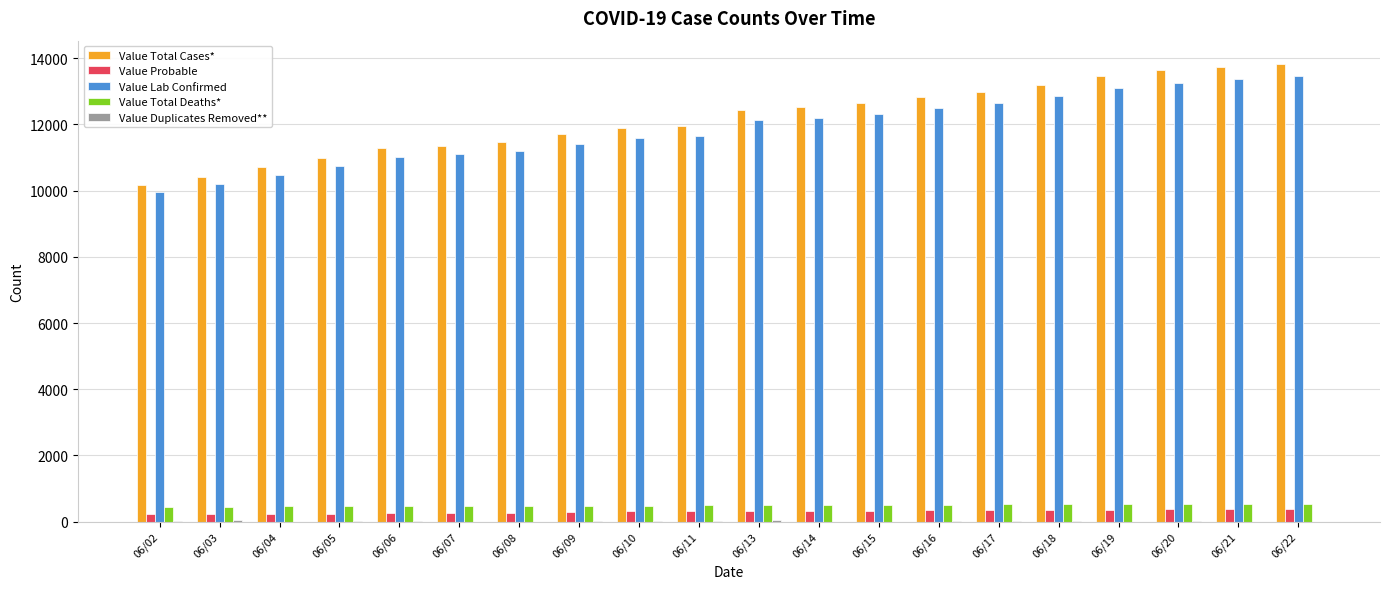

Which series has the largest total across all categories?

Value Total Cases*